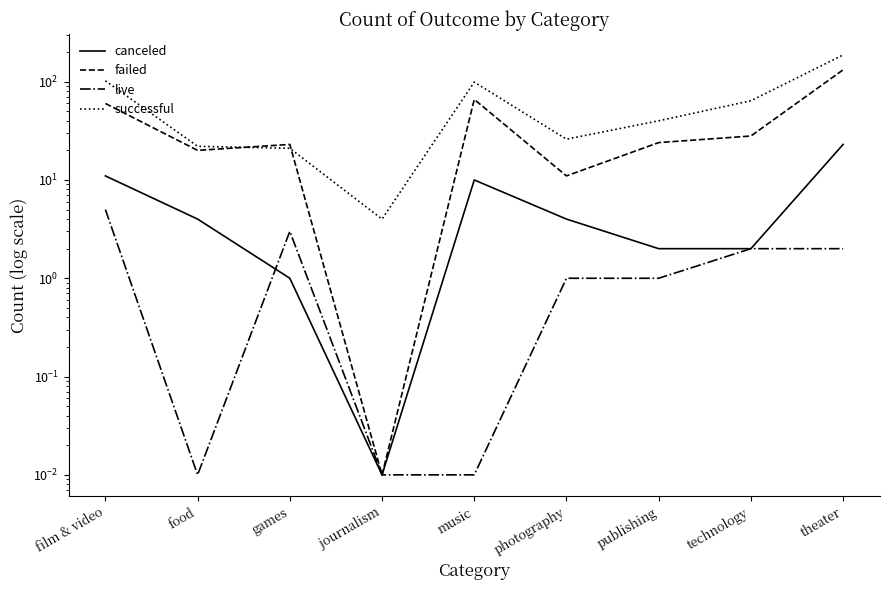

What is the maximum value for live?

5.0